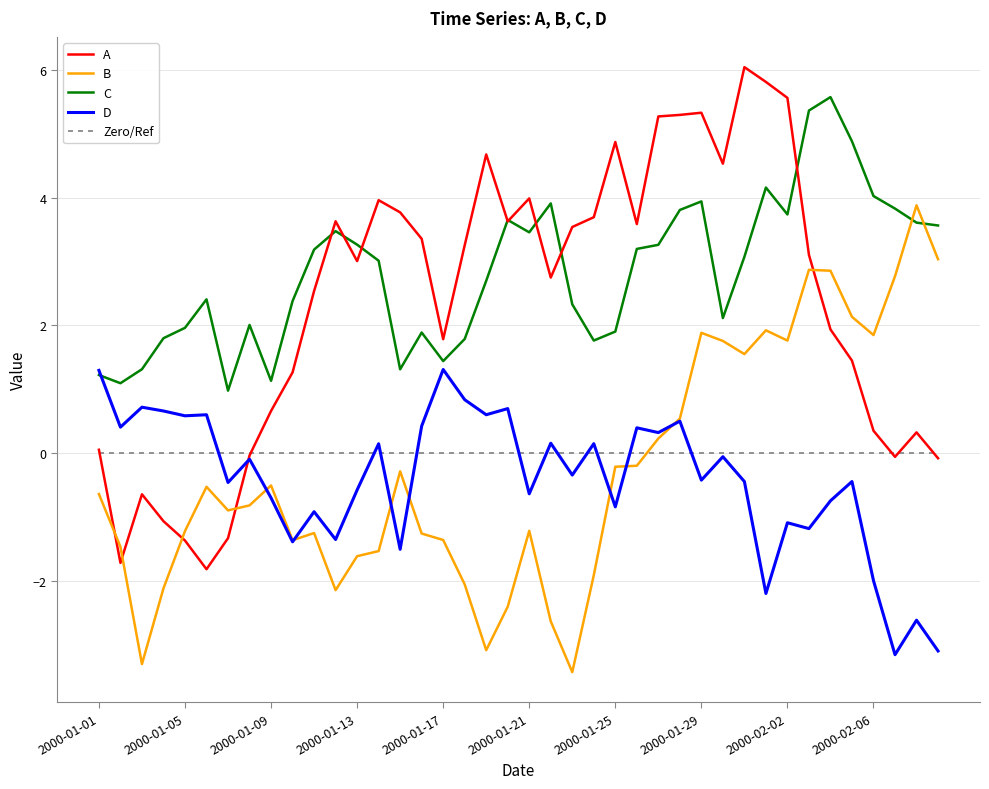

Which series has the largest total across all categories?

C